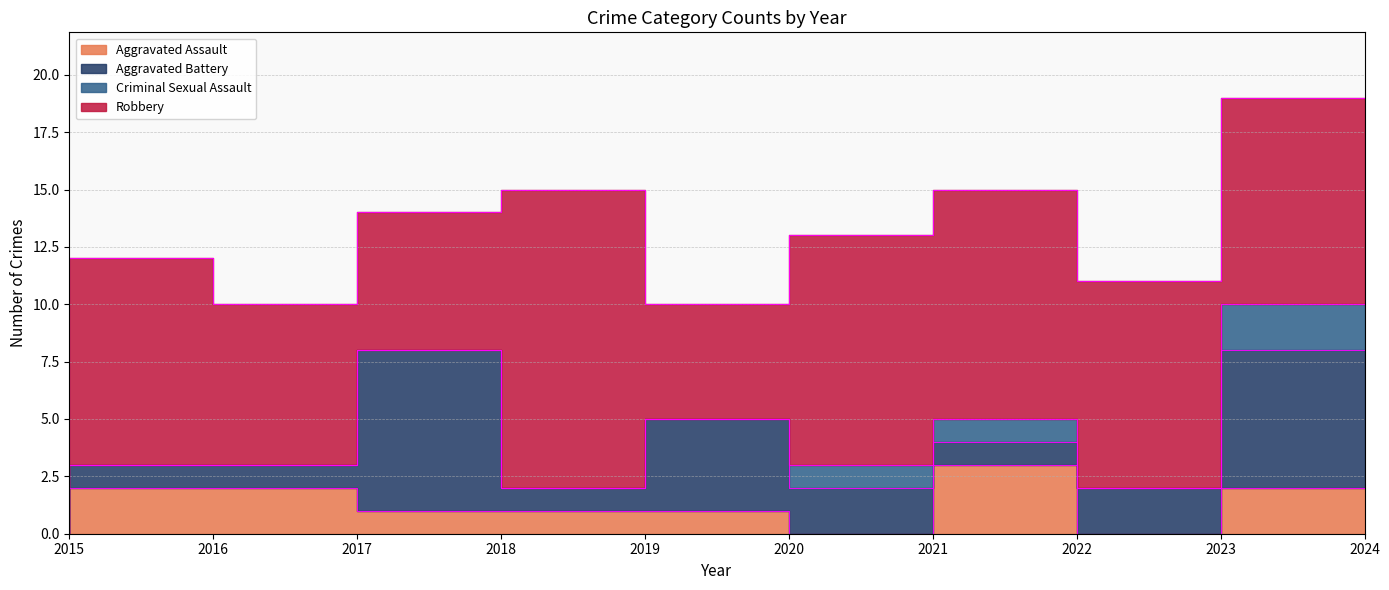

How many series are shown in this chart?

4